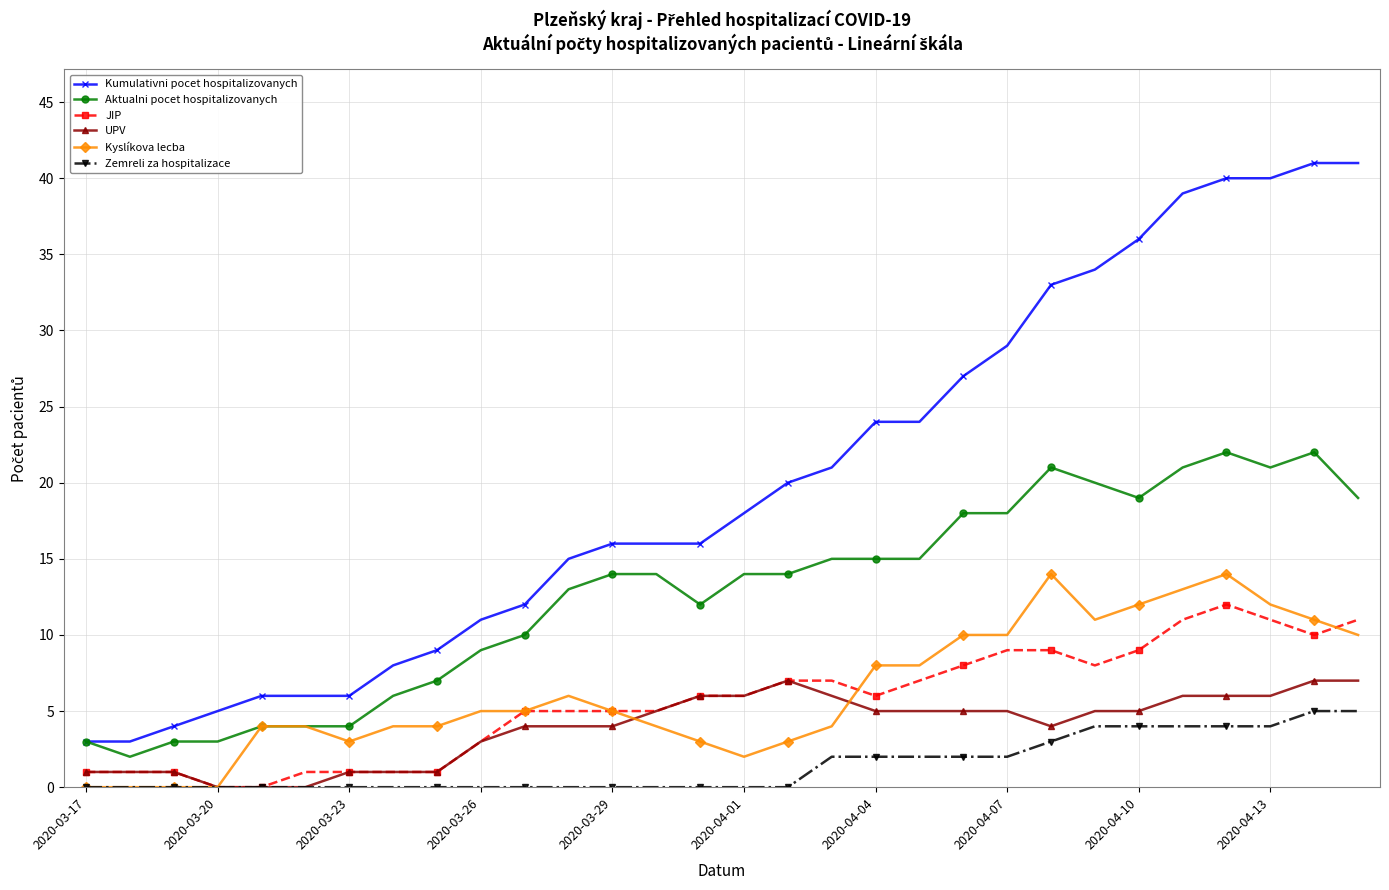

List the series in order of their peak value, highest first.

Kumulativni pocet hospitalizovanych, Aktualni pocet hospitalizovanych, Kyslíkova lecba, JIP, UPV, Zemreli za hospitalizace